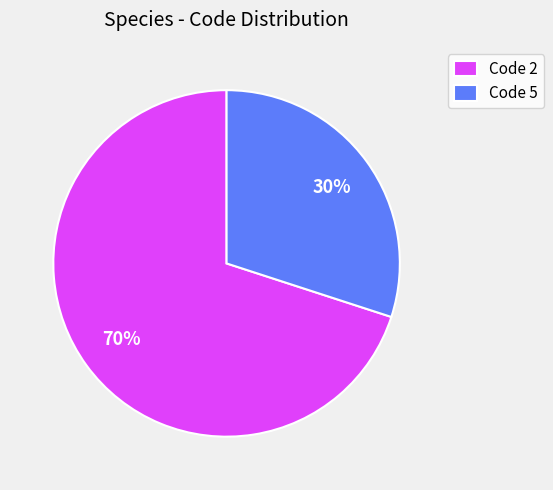

To the nearest percent, what portion does Code 2 represent?

70%